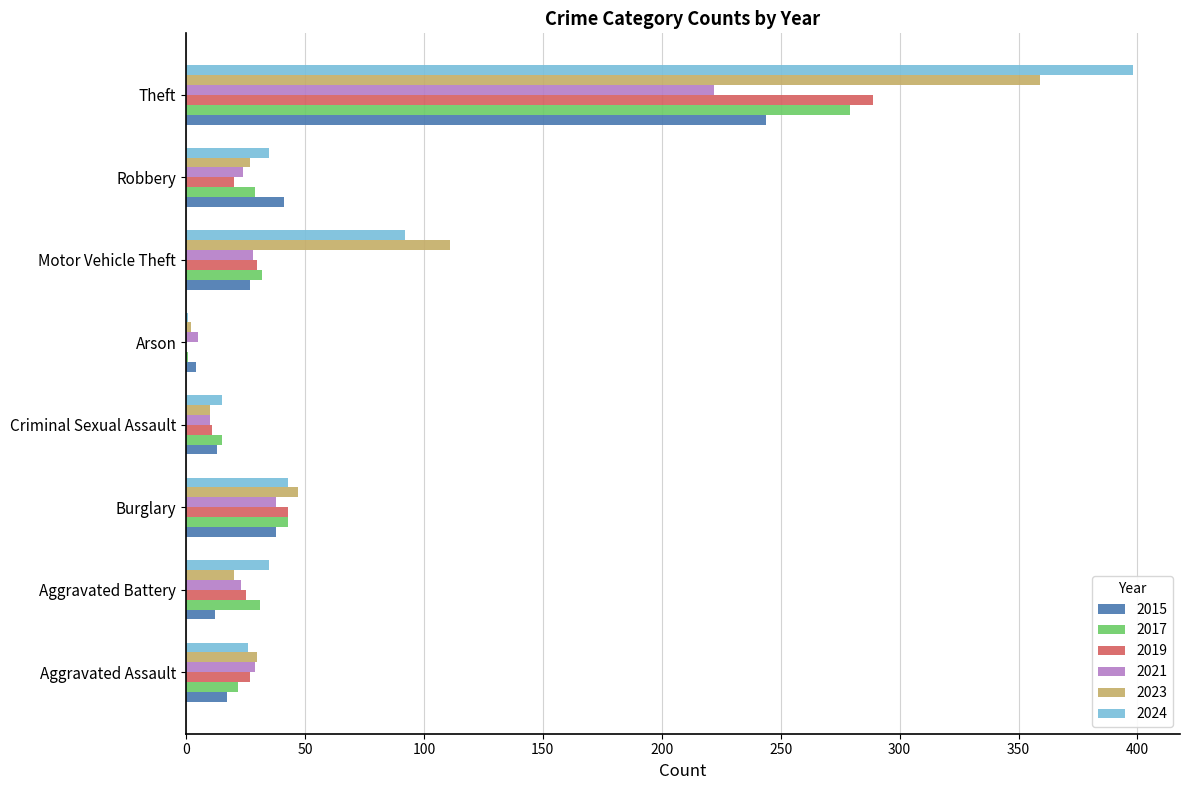

Is it true that 2019 equals 52 at Motor Vehicle Theft?

False